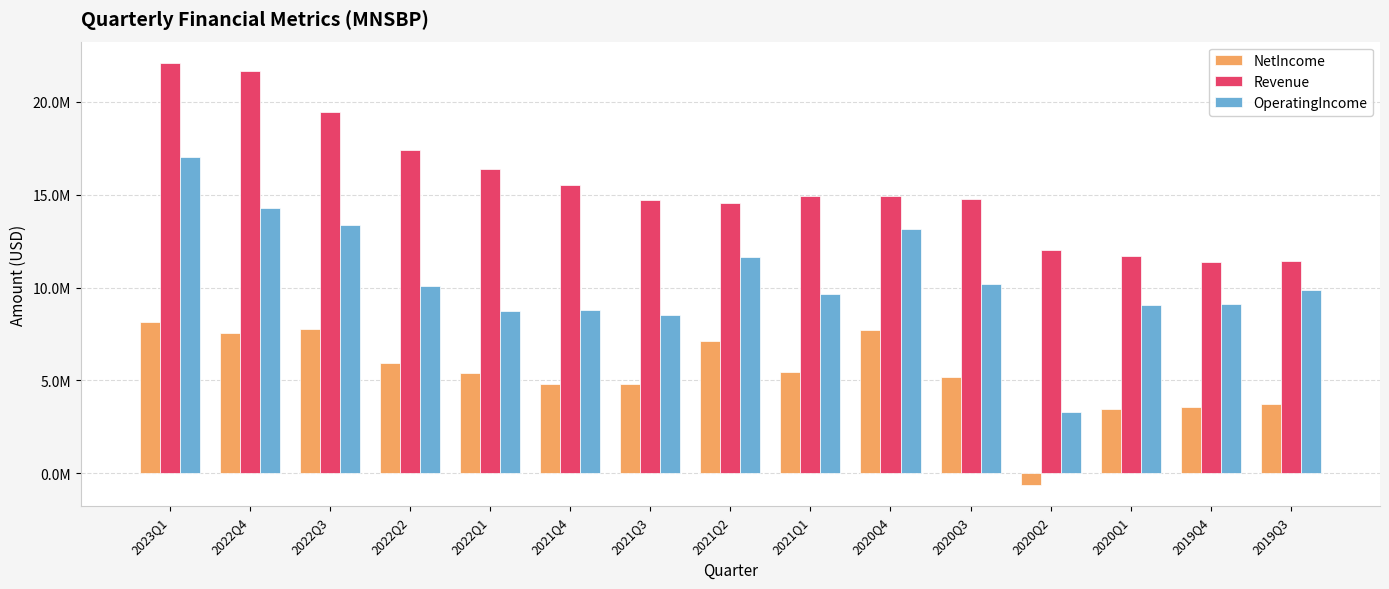

What is the spread (max minus min) of values at 2020Q2?

12678000